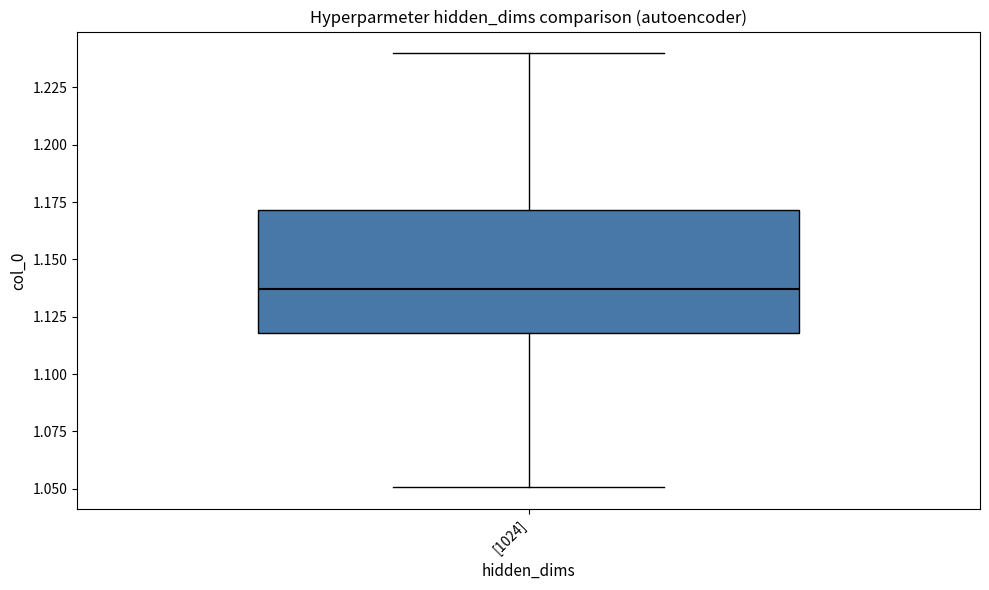

Read this box plot against the y-axis: the position of the median line, the range covered by the box, and the ends of both whiskers. The values are not printed on the chart, so give them approximately, as read against the axis.

median 1.135, box 1.120 to 1.170, whiskers 1.050 to 1.240